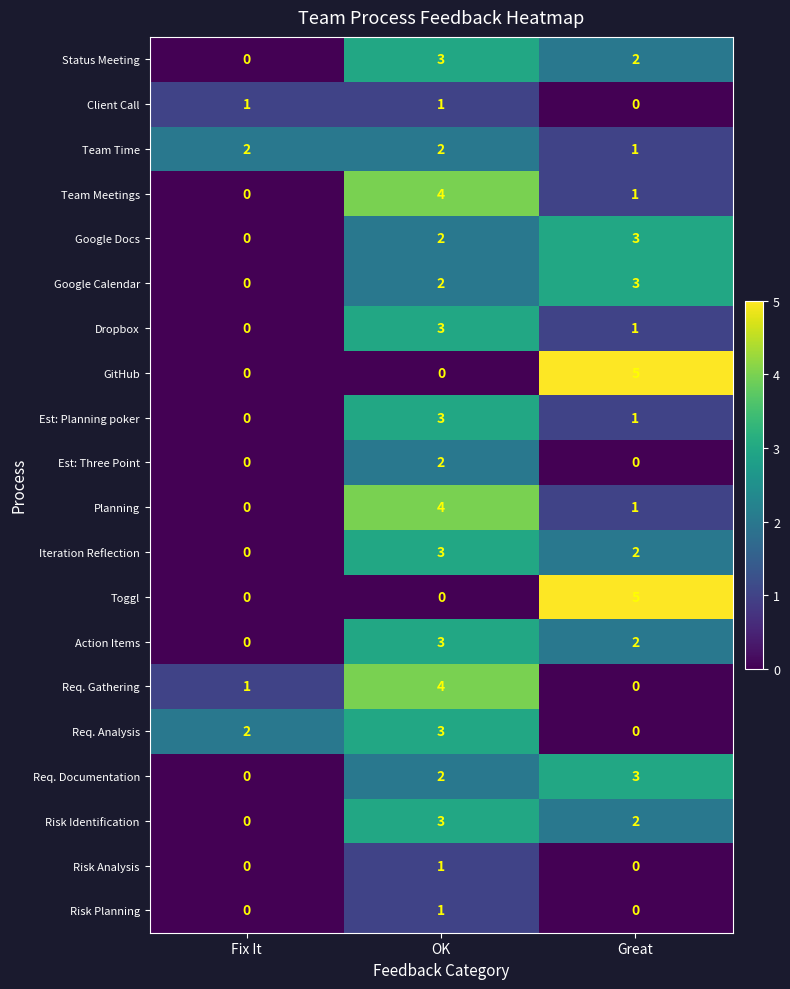

What is the greatest value displayed?

5